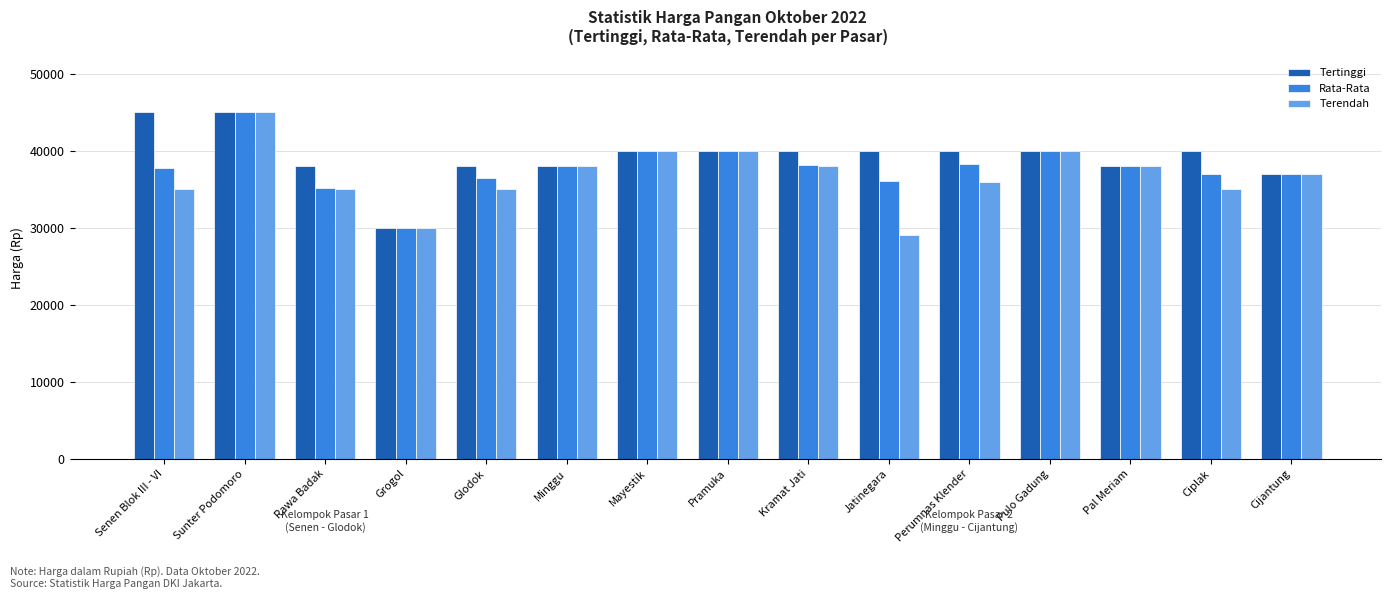

At which category is the sum across all series the highest?

Sunter Podomoro